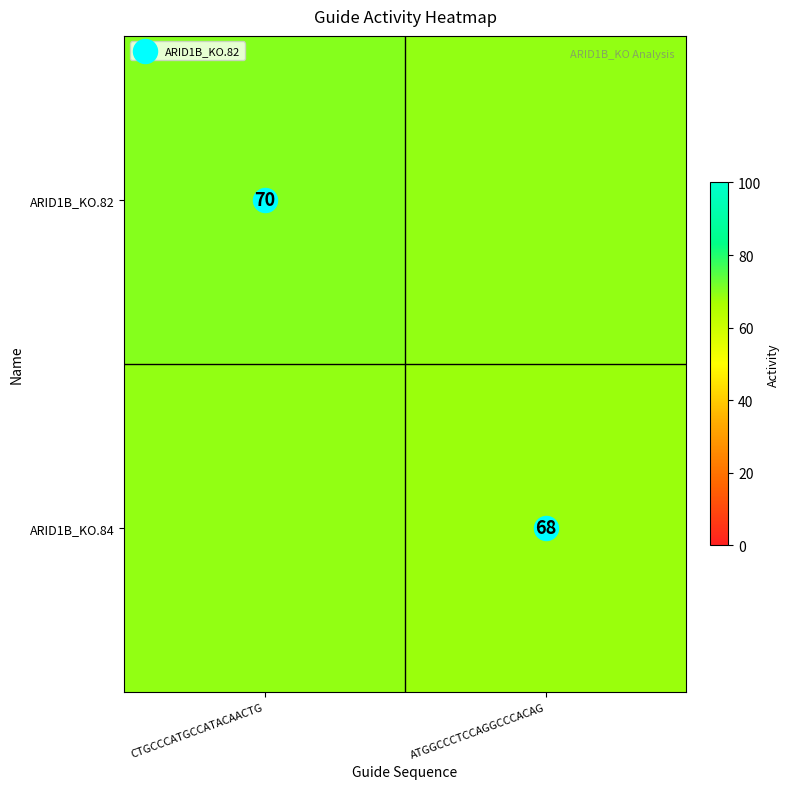

True or false: ARID1B_KO.82 has a value of 110 at ATGGCCCTCCAGGCCCACAG.

False